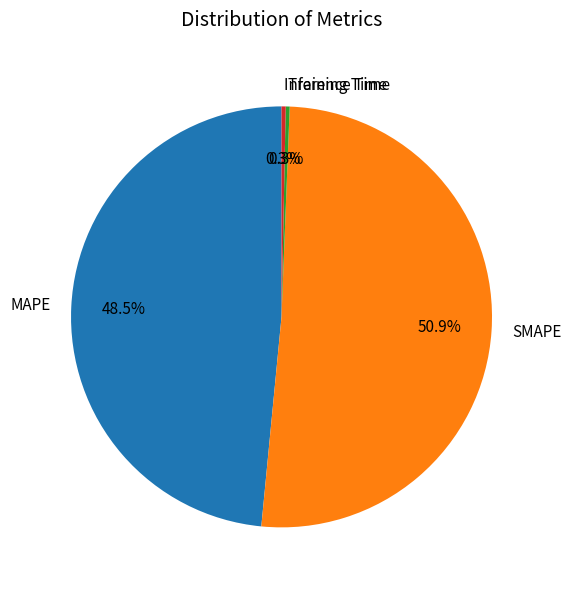

True or false: MAPE accounts for 58% of the total.

False